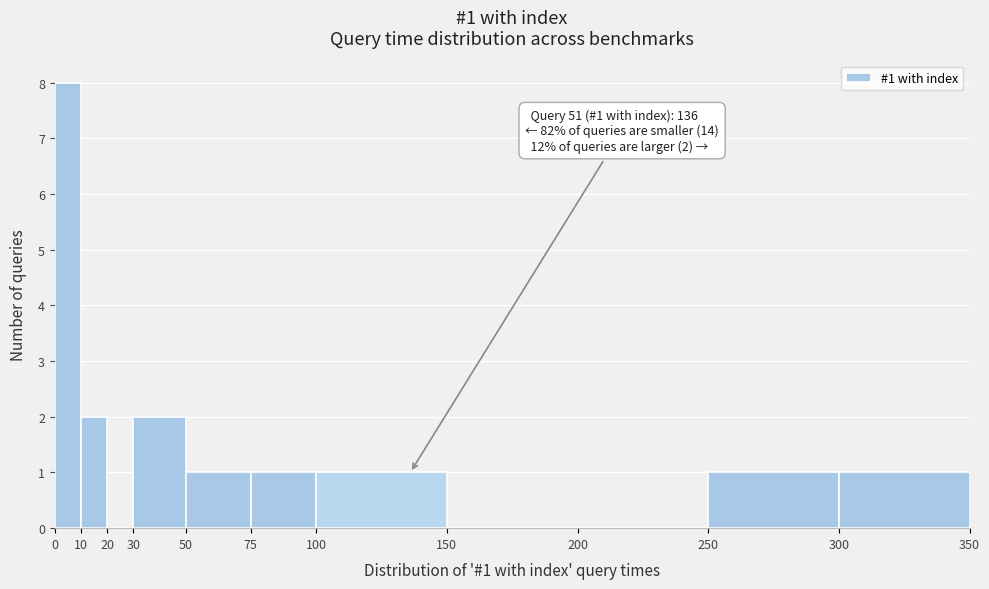

Over which range of the x-axis is the bar tallest?

0 to 10